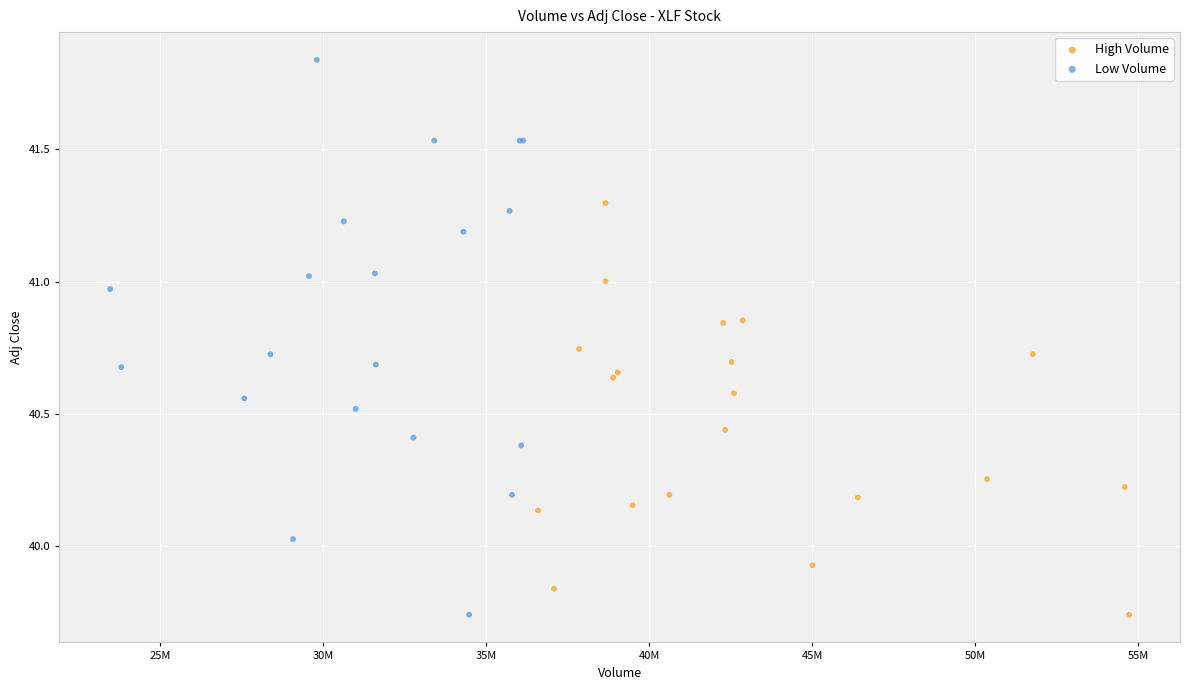

What are all the series names shown in the legend?

High Volume, Low Volume